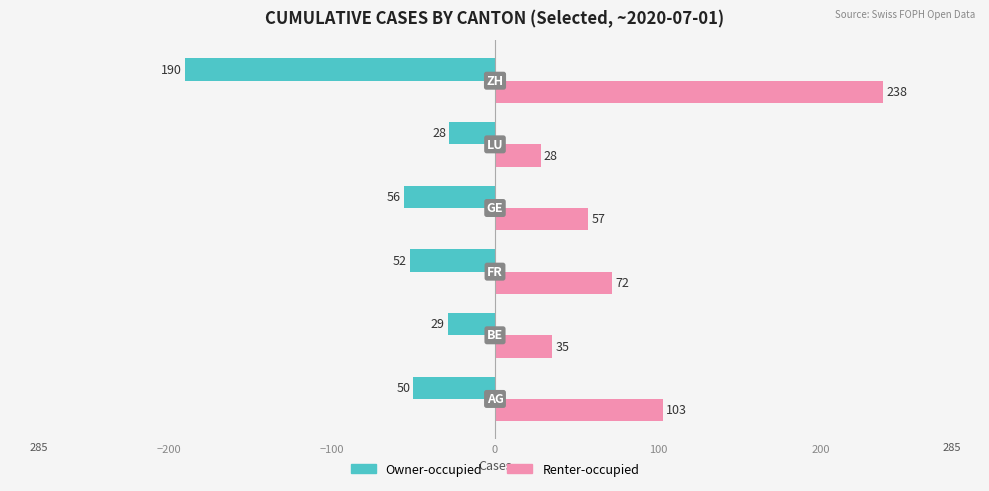

What is the smallest value displayed?

-190